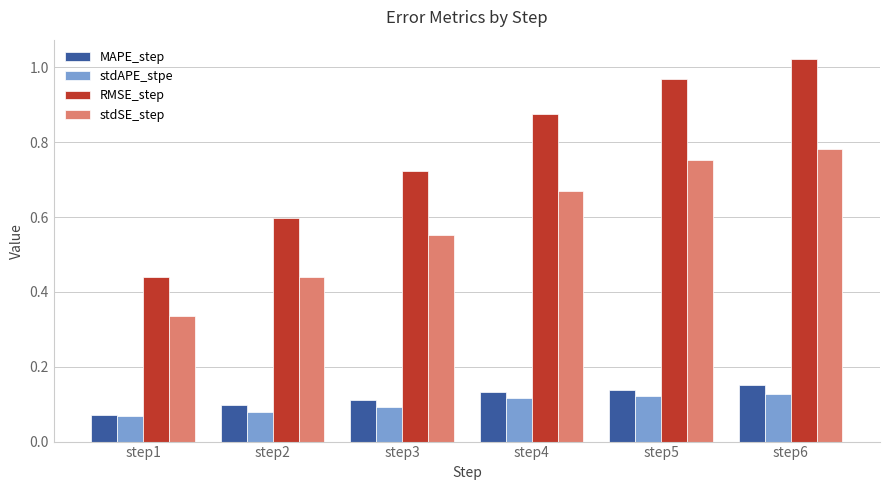

What are all the series names shown in the legend?

MAPE_step, stdAPE_stpe, RMSE_step, stdSE_step